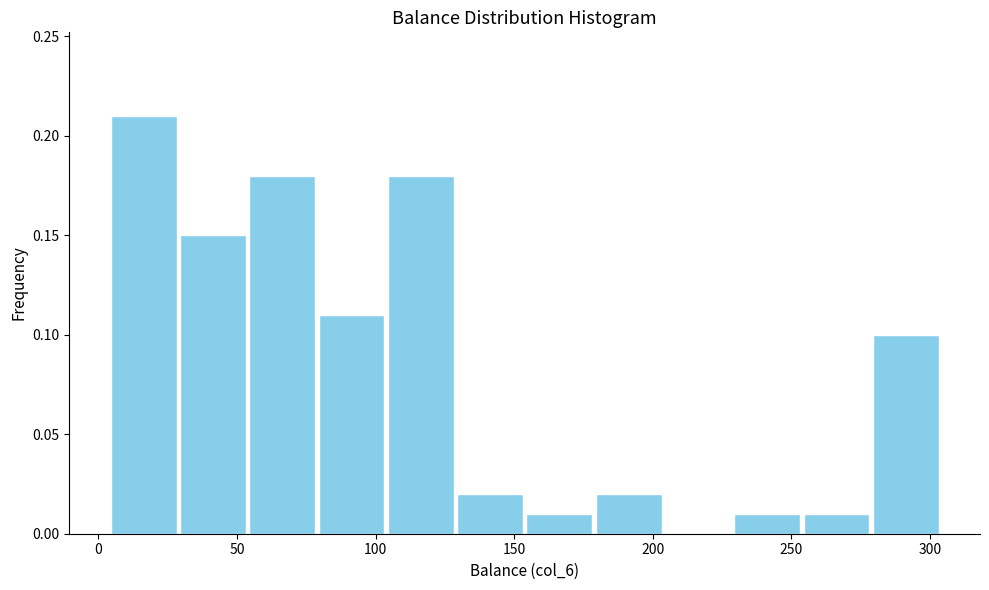

Which range on the x-axis has the tallest bar?

5 to 30